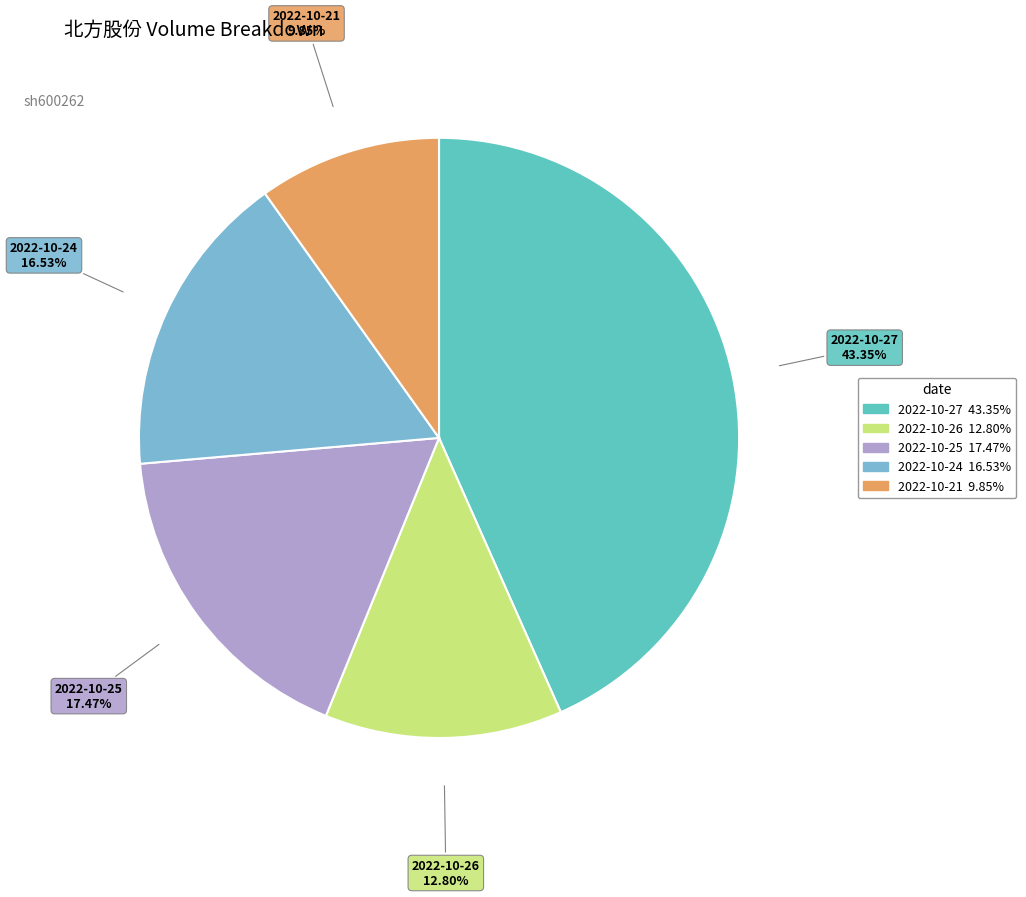

What is the smallest slice in the pie chart?

2022-10-21